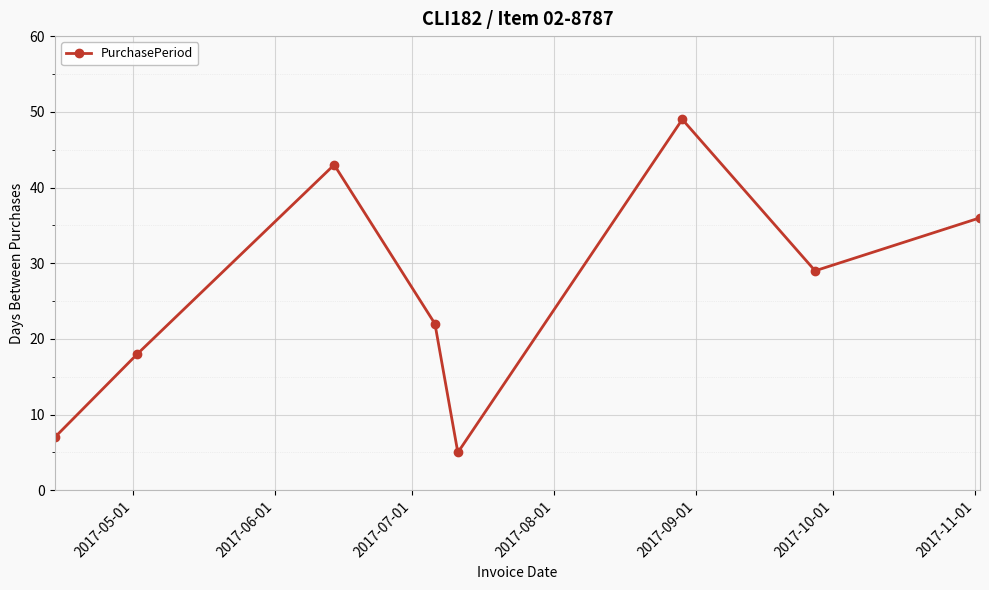

Is this an area chart (filled region under the line)?

No